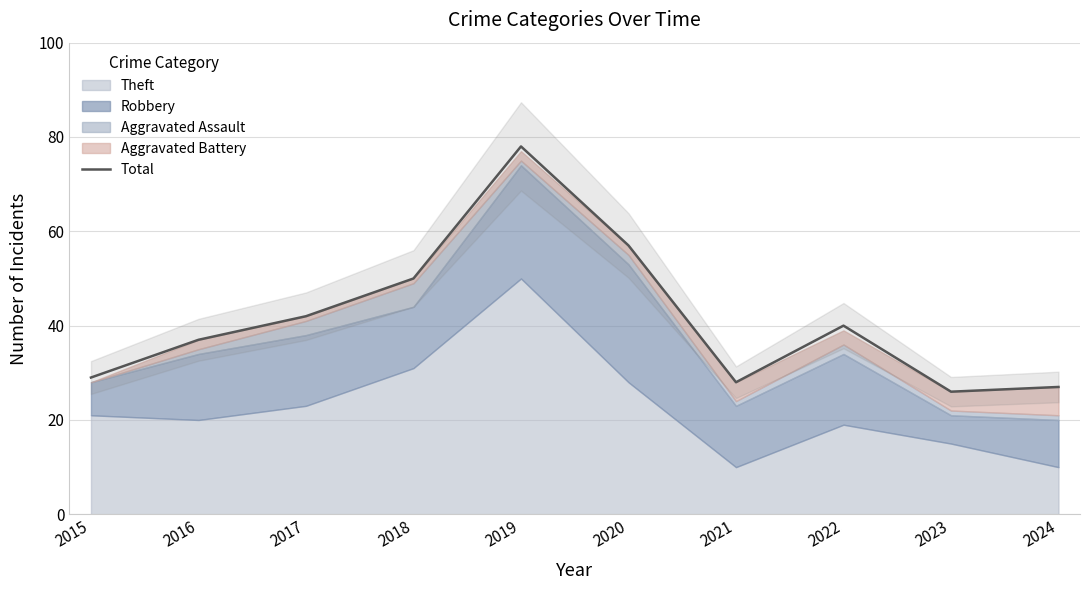

Read the value at 2023, to the nearest 10.

30